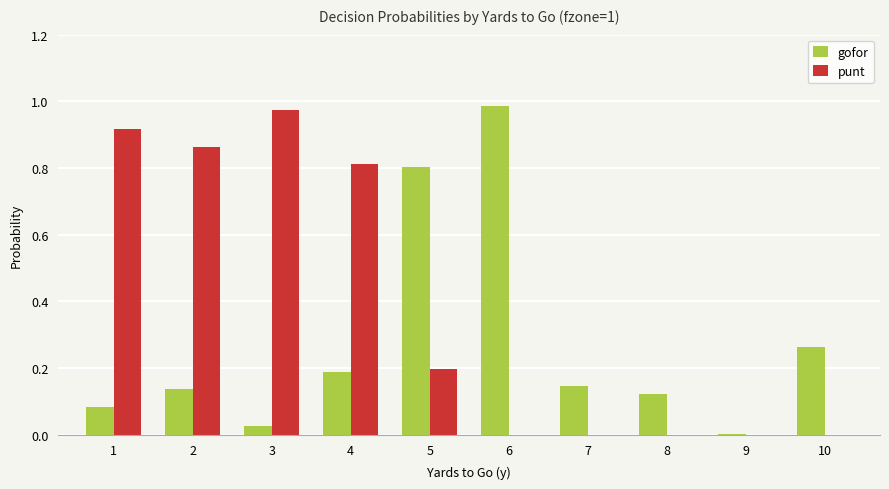

What is the sum of all punt values?

3.8